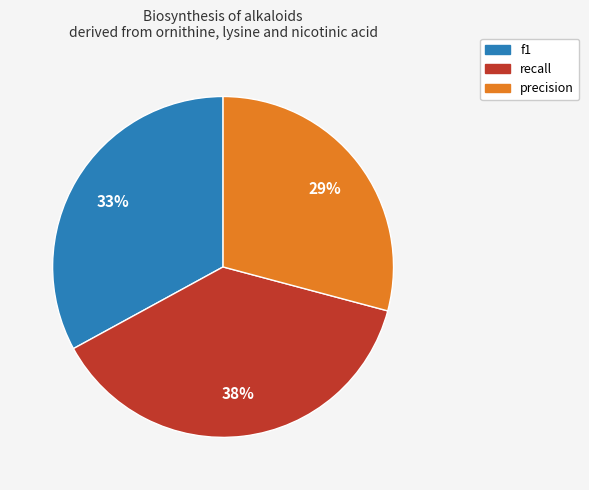

Is there a majority slice in this chart?

No